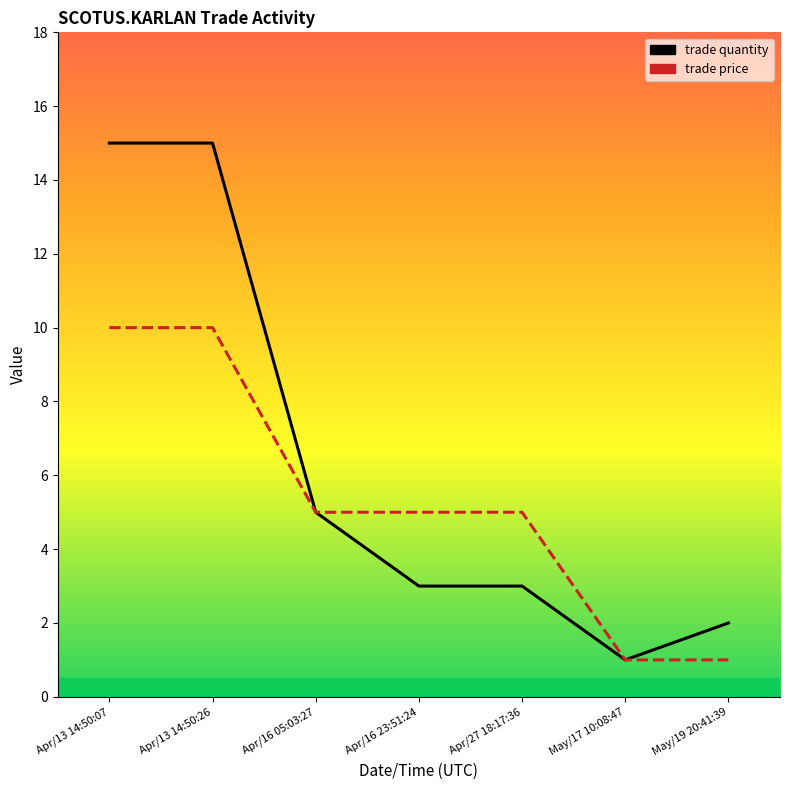

Count the number of data series in this chart.

2